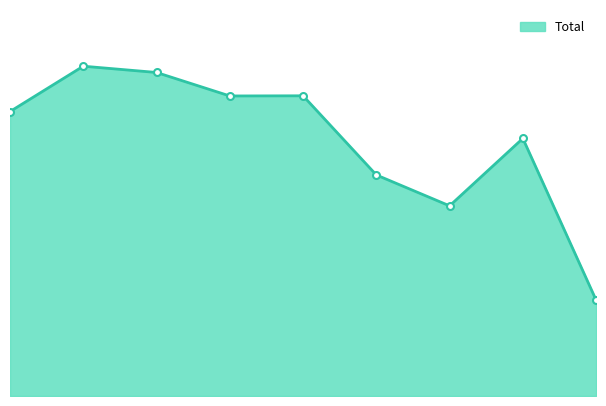

True or false: there are more than 1 points higher than both neighbors.

True